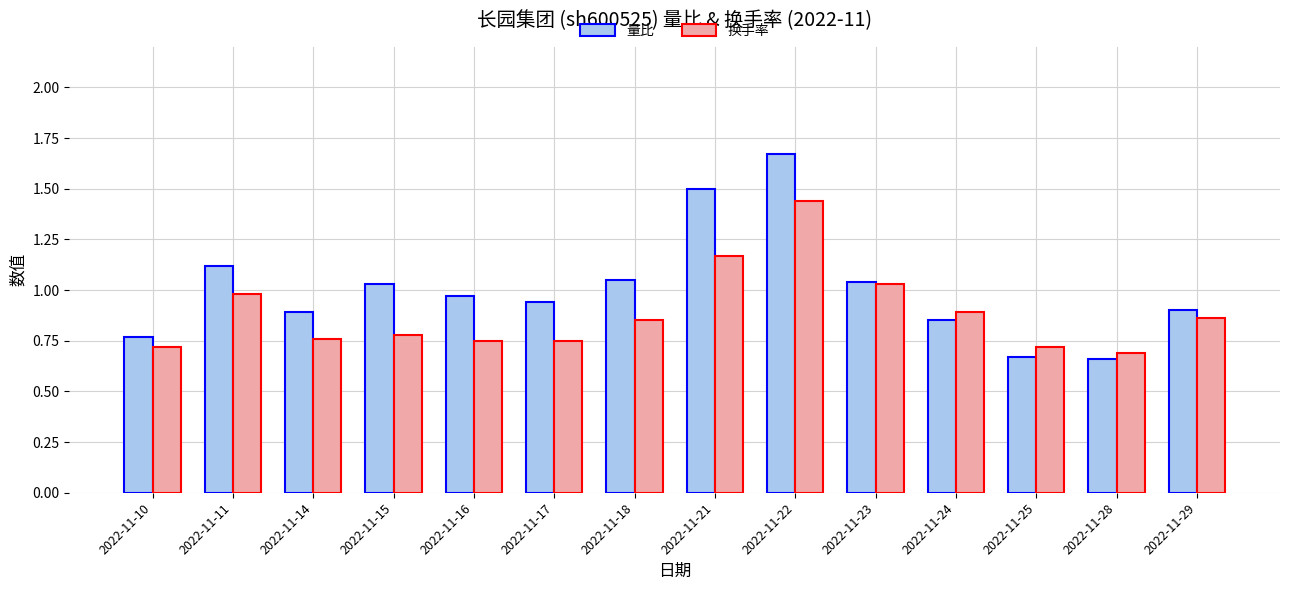

What is the spread (max minus min) of values at 2022-11-22?

0.2